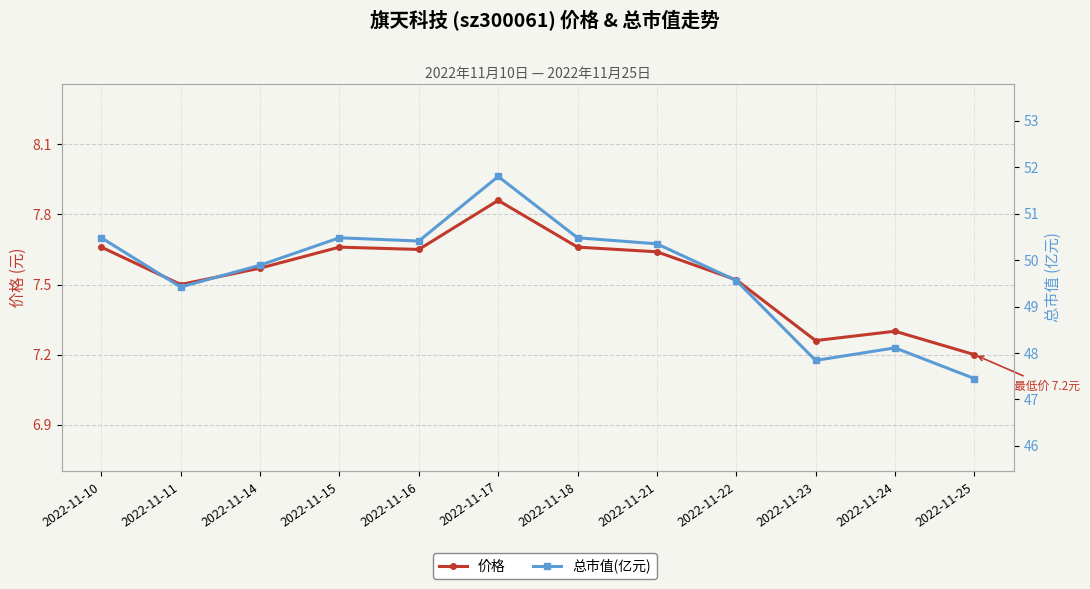

Is the value of 价格 at 2022-11-10 greater than the value of 总市值(亿元) at 2022-11-24?

No